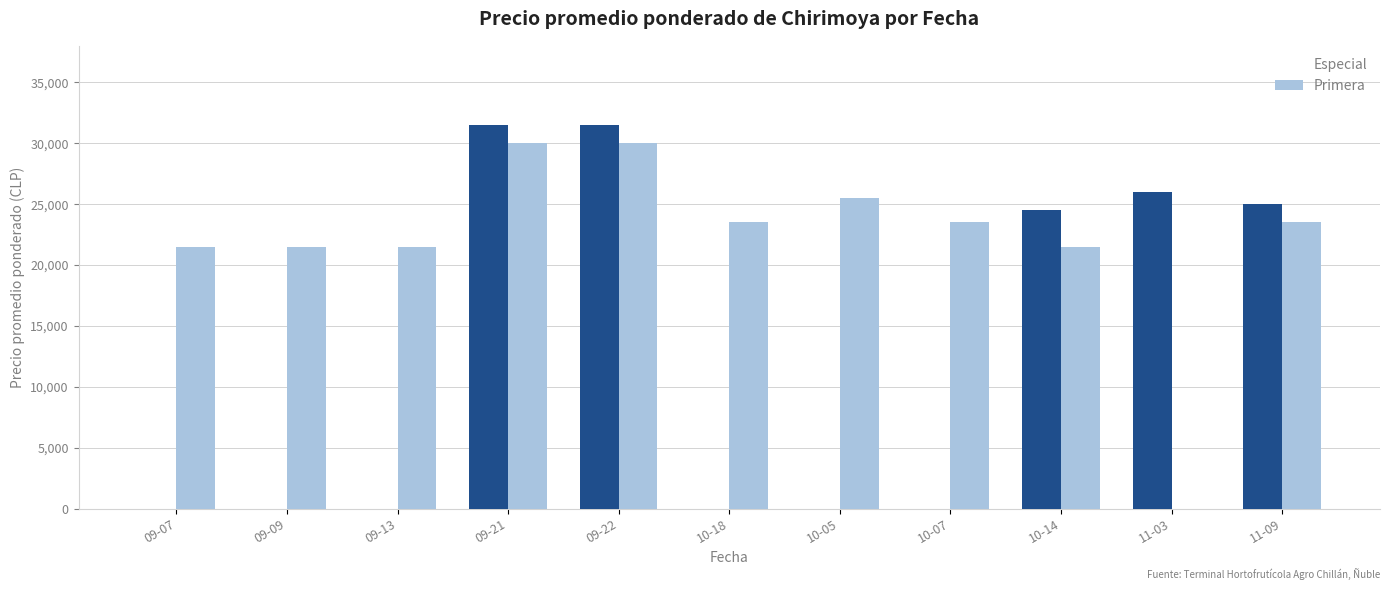

What is the label of the 8th bar from the right?

09-21